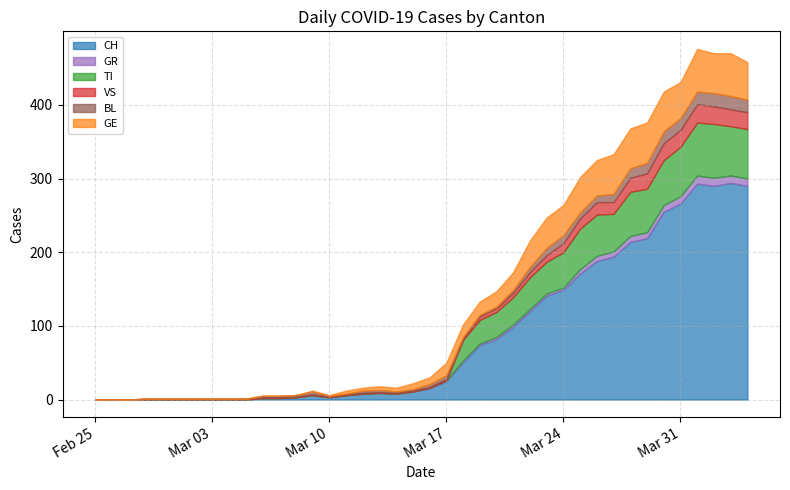

How many categories are shown in the chart?

40